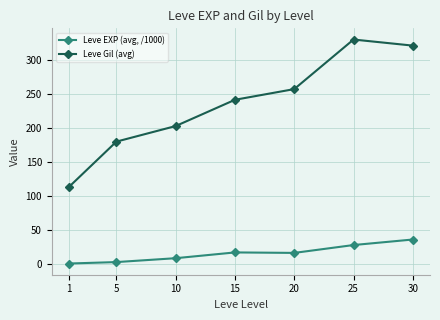

What is the average value of the Leve Gil (avg) series?

235.0